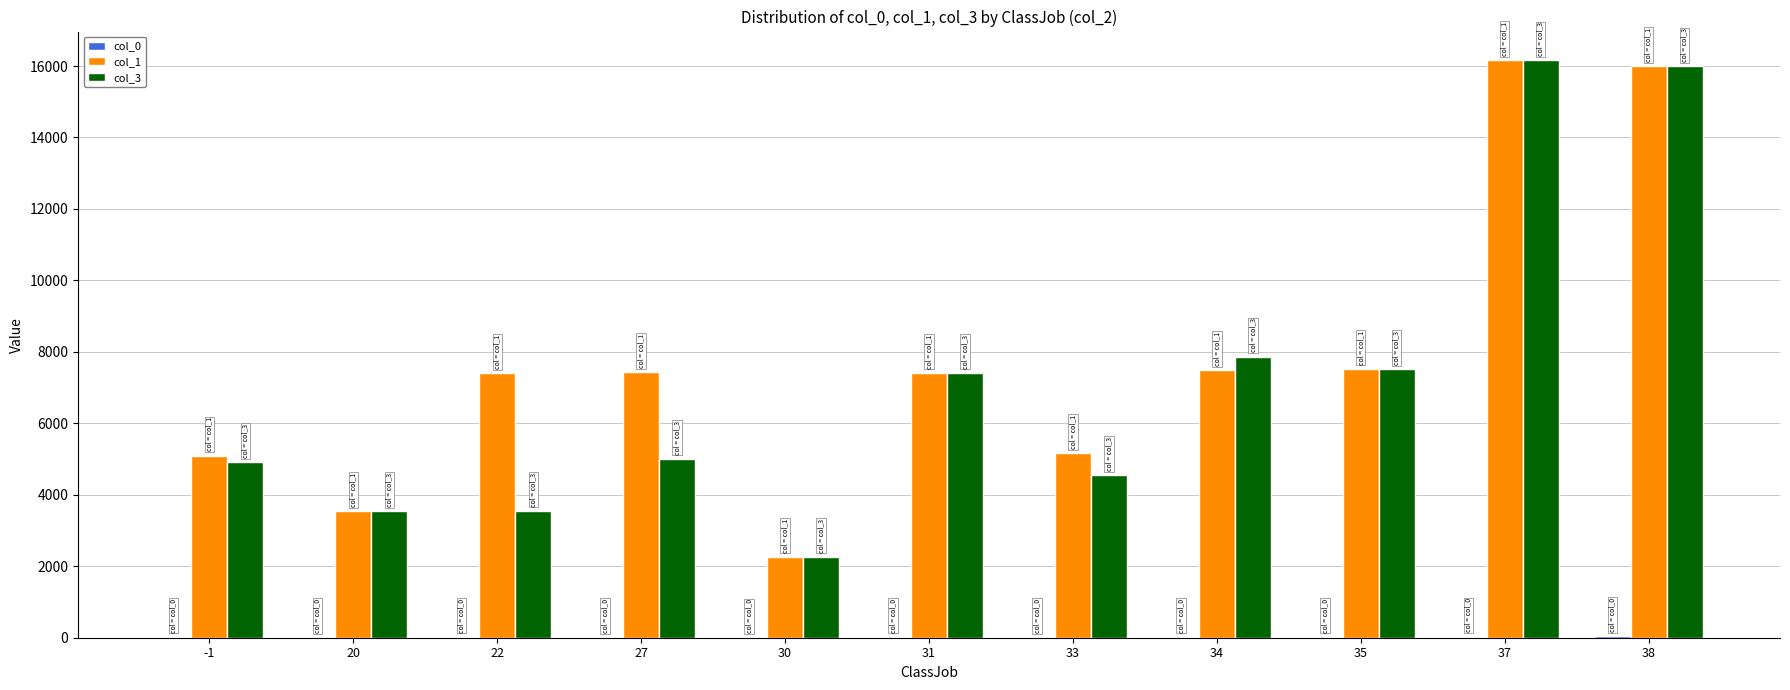

What is the greatest value displayed?

16157.0